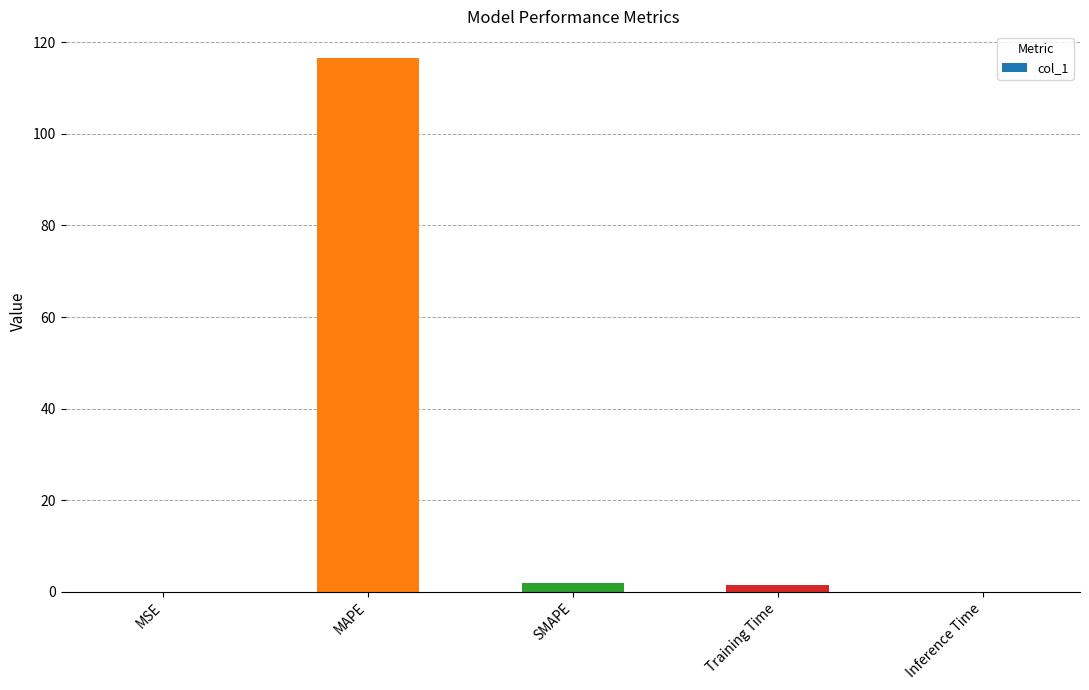

What is the change in value from MAPE to SMAPE?

-114.6